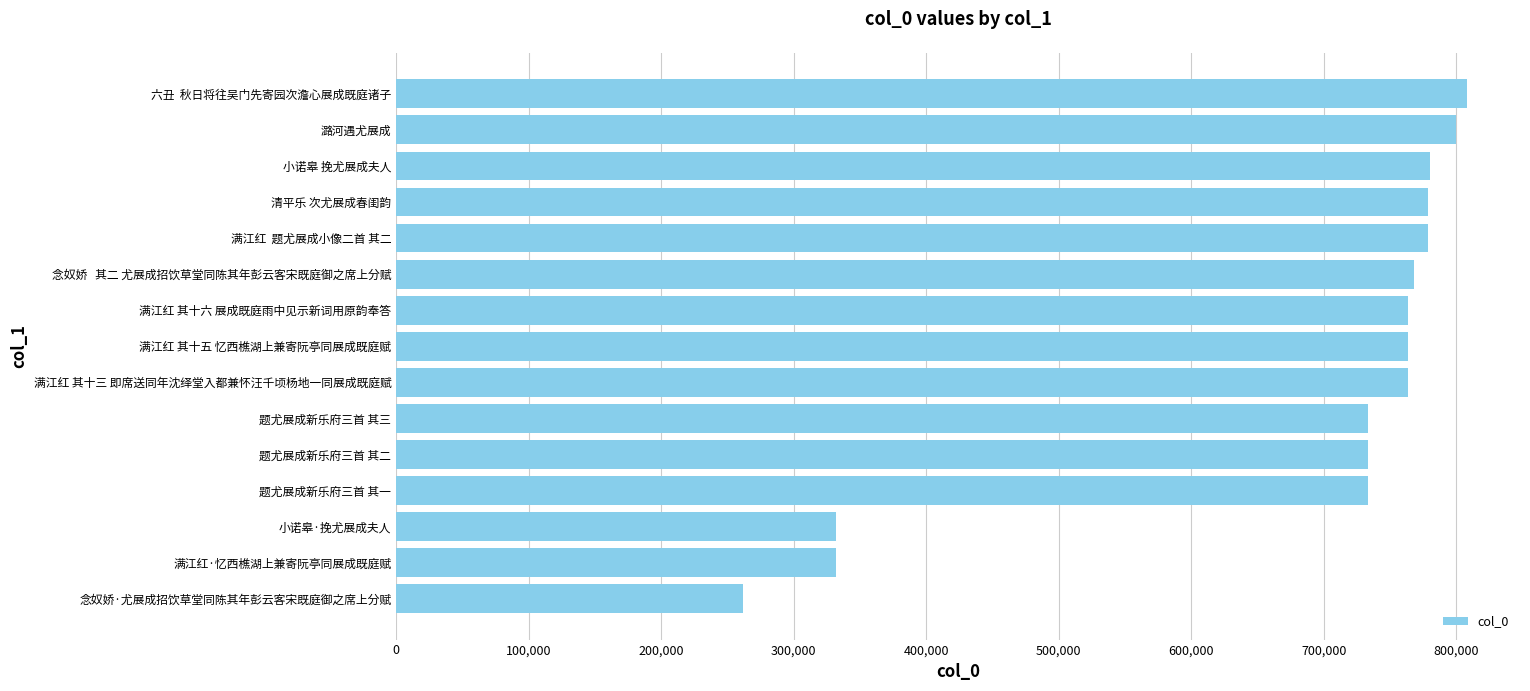

Which category has the highest value across all series?

六丑  秋日将往吴门先寄园次澹心展成既庭诸子